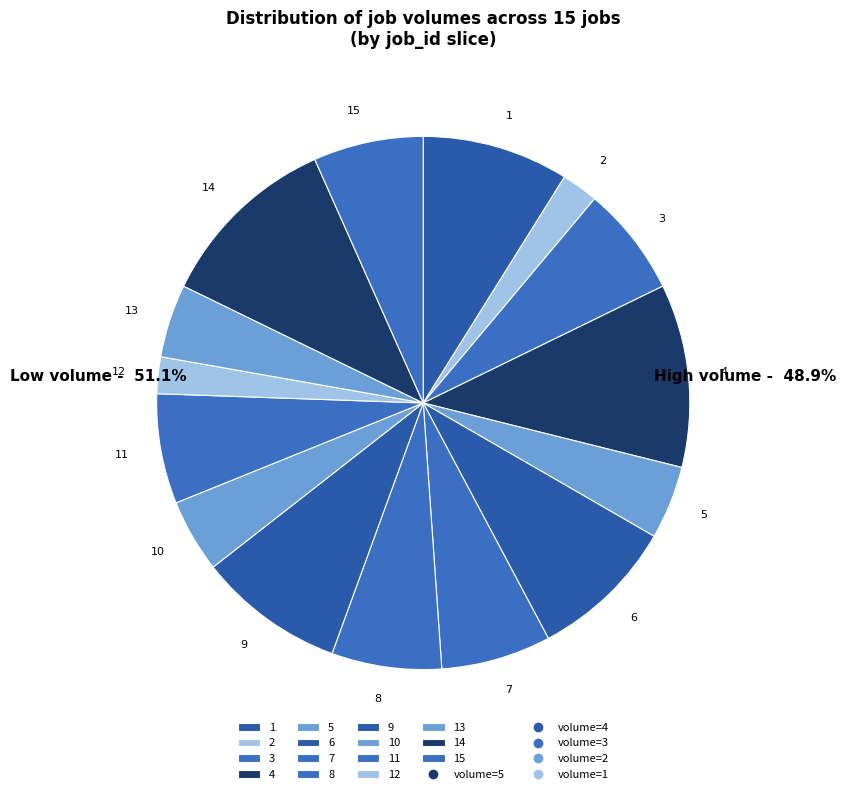

Approximately how many times larger is the value at 1 compared to 4?

0.8